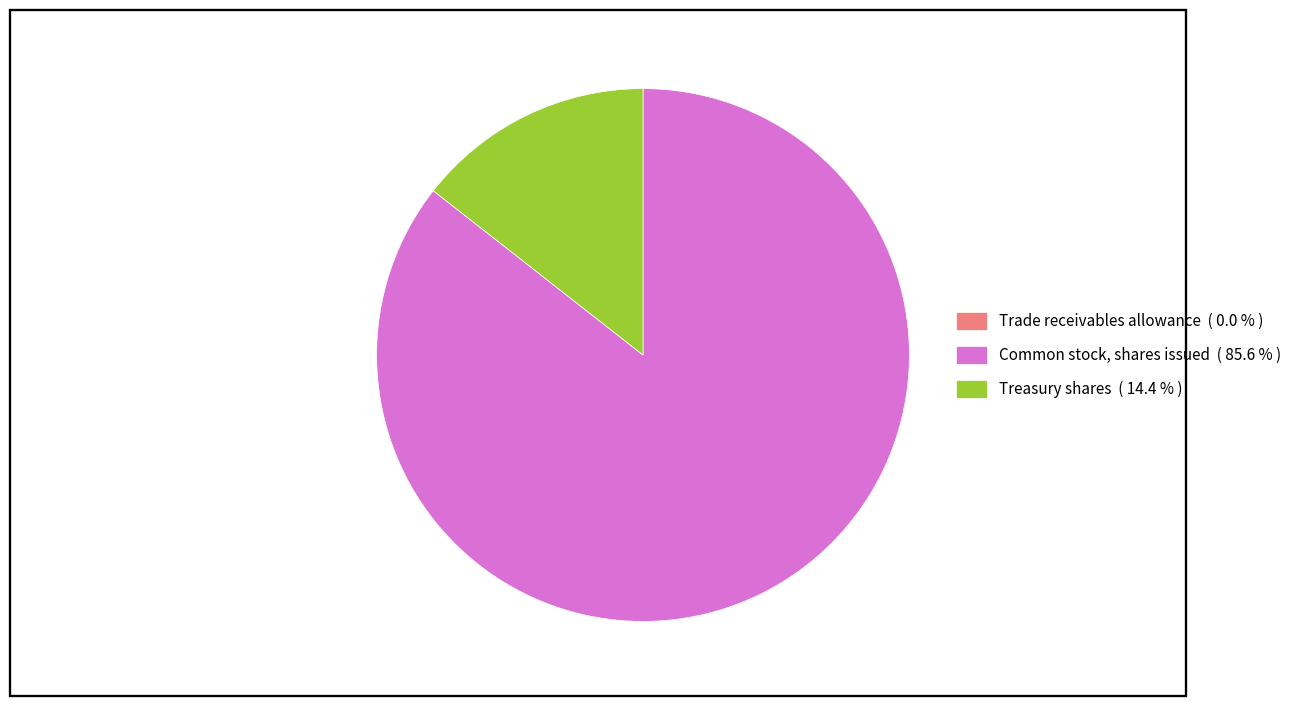

Is the sum of Common stock, shares issued ( 85.6 % ) and Treasury shares ( 14.4 % ) greater than half?

Yes